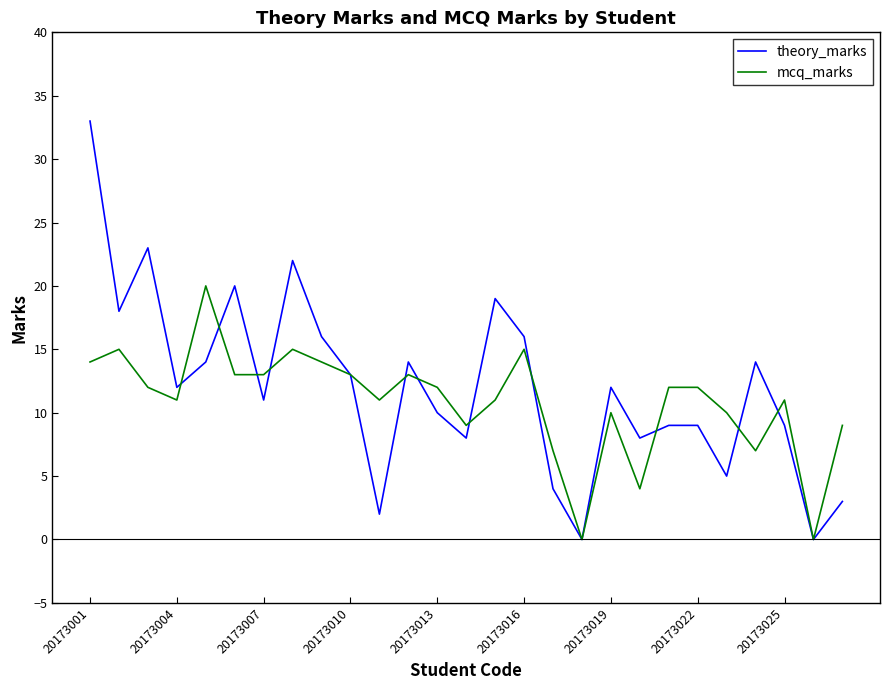

Rank the series by their maximum value, from lowest to highest.

mcq_marks, theory_marks